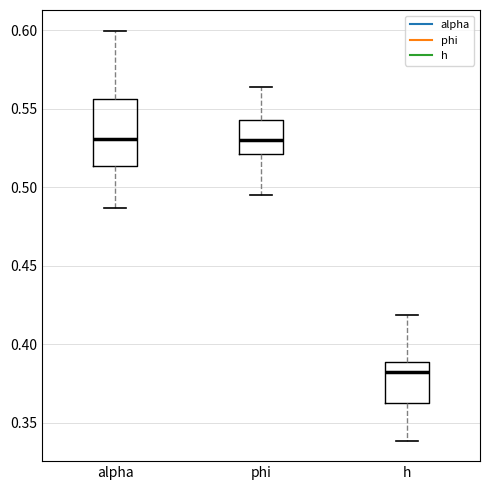

Comparing the boxes themselves (not the whiskers), which one is the tallest?

alpha